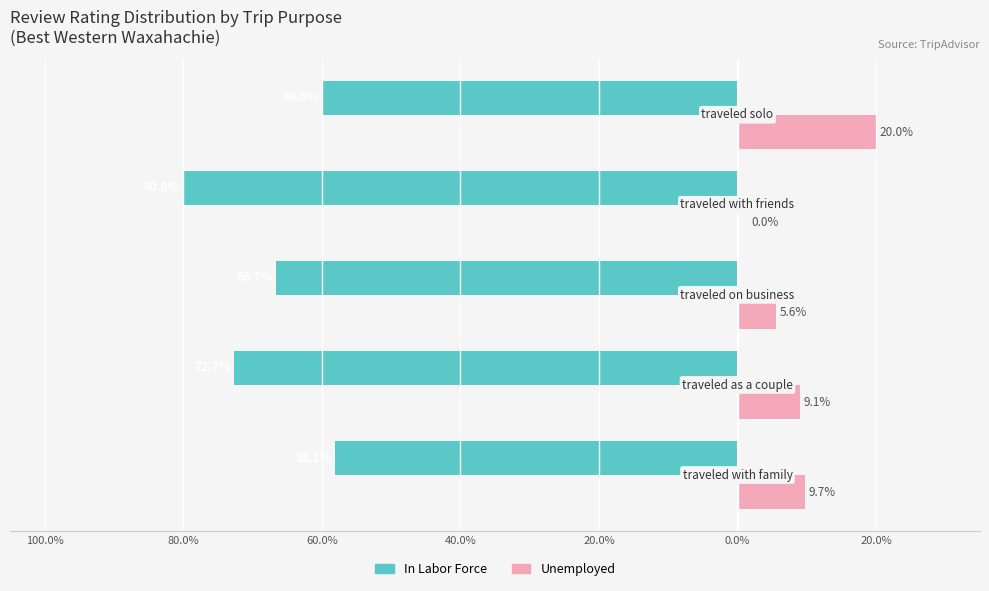

What are all the series names shown in the legend?

In Labor Force, Unemployed